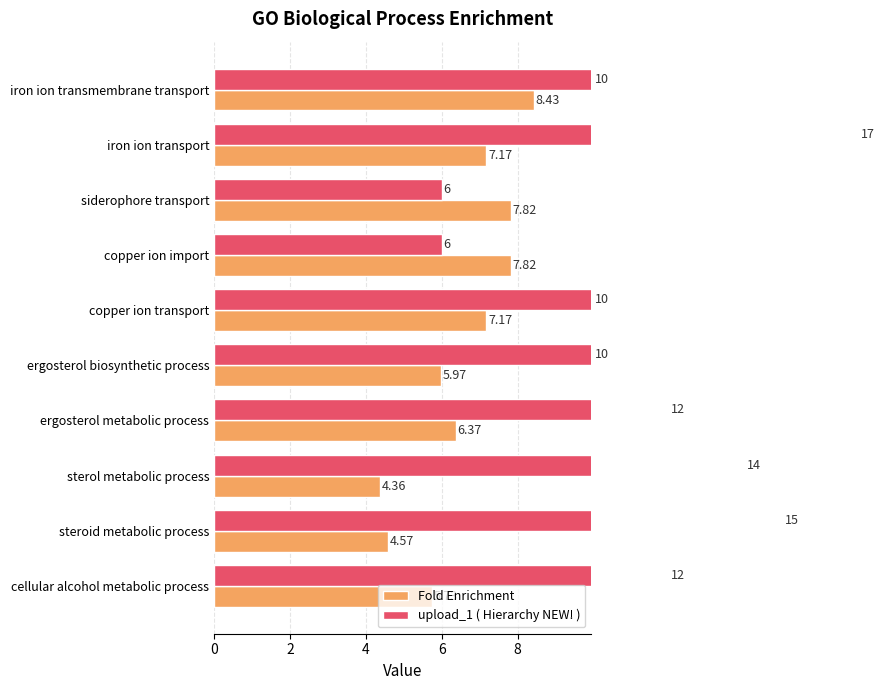

How many bars are there in total?

20